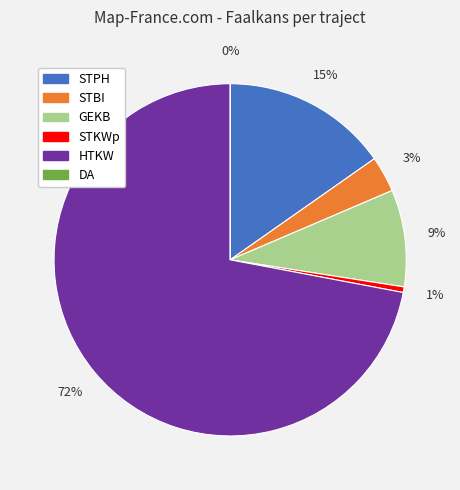

Does HTKW represent more than half of the total?

Yes